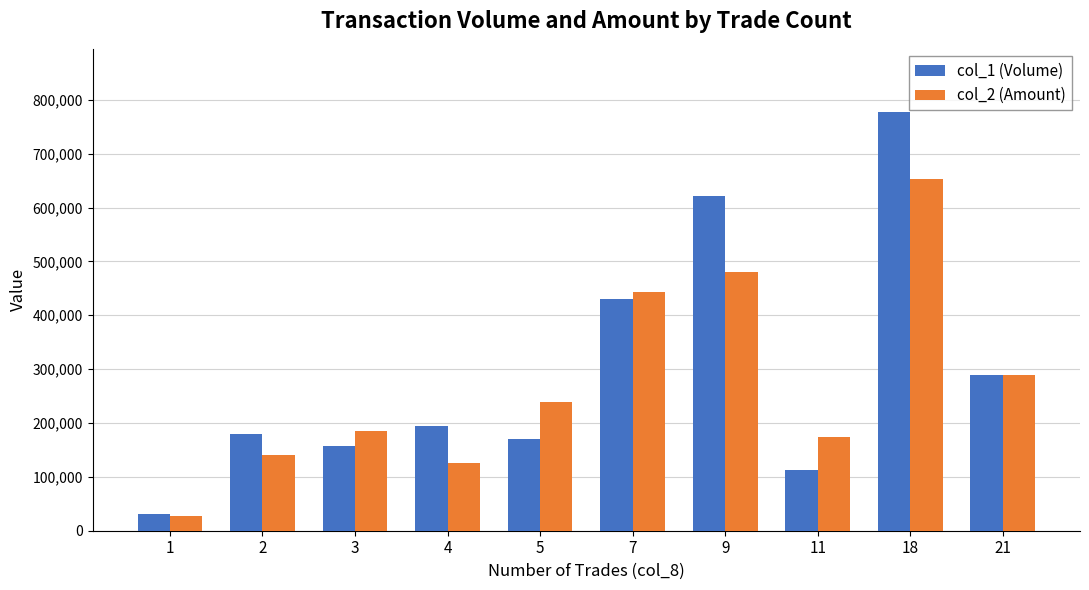

List the series in order of their peak value, lowest first.

col_2 (Amount), col_1 (Volume)